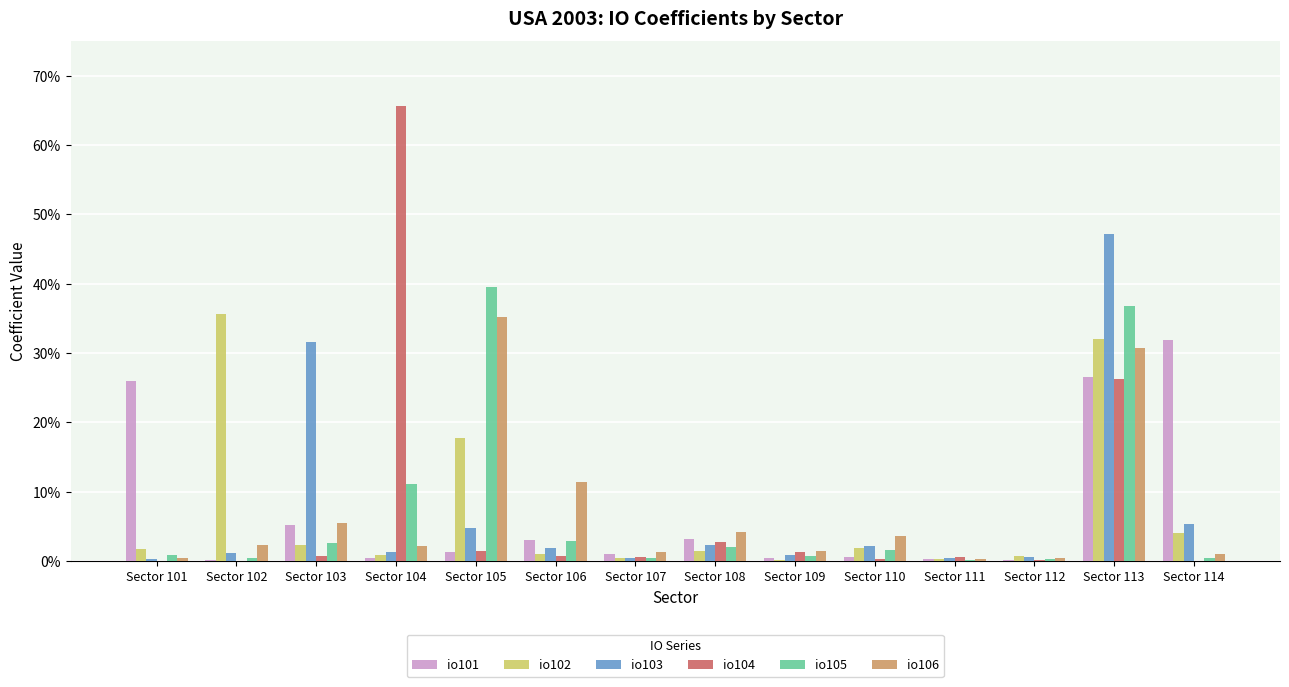

Are the bars grouped side by side (vs. stacked)?

Yes